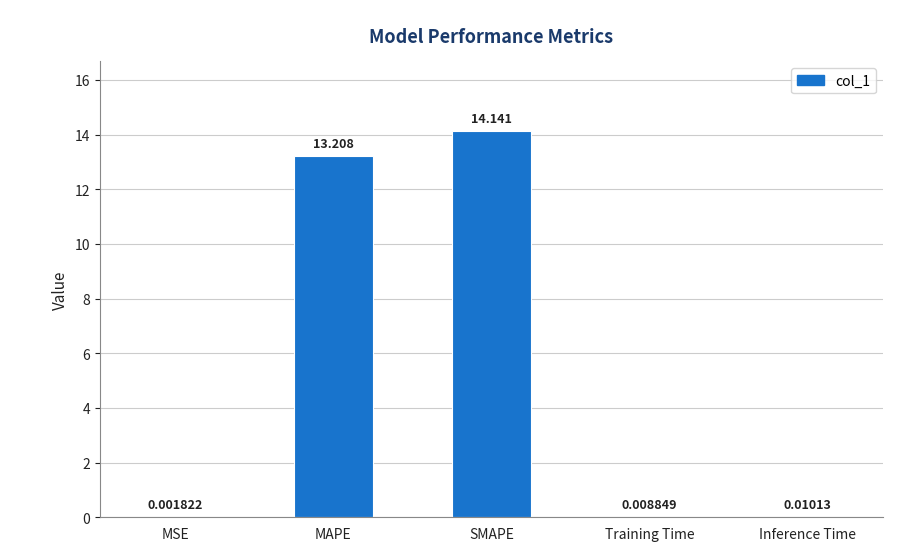

Which category has the highest value across all series?

SMAPE